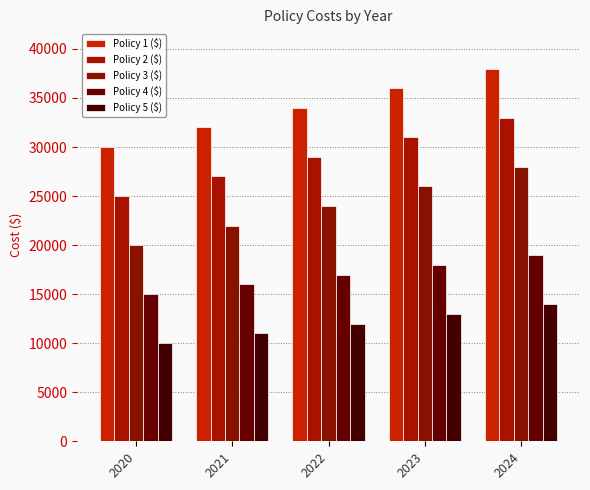

List the labels in order of Policy 4 ($) value, smallest first.

2020, 2021, 2022, 2023, 2024